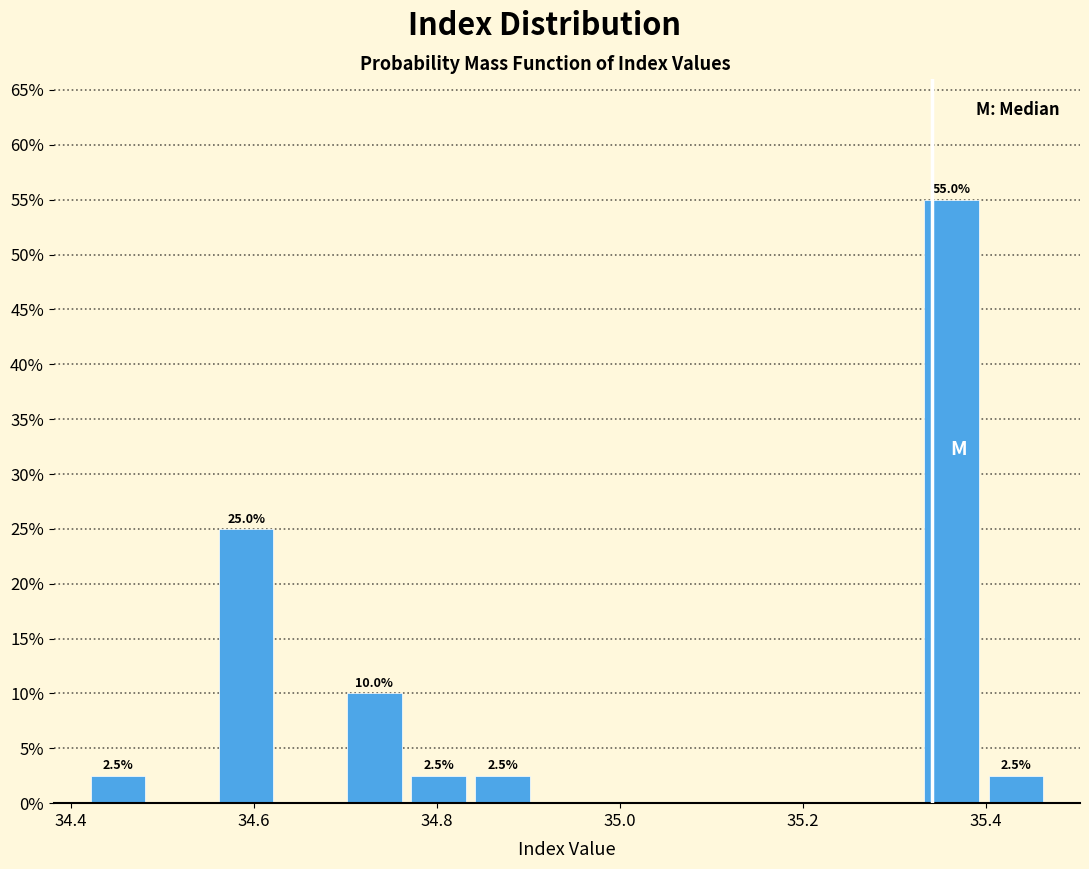

Read against the x-axis, roughly where is the centre of the tallest bar?

35.36